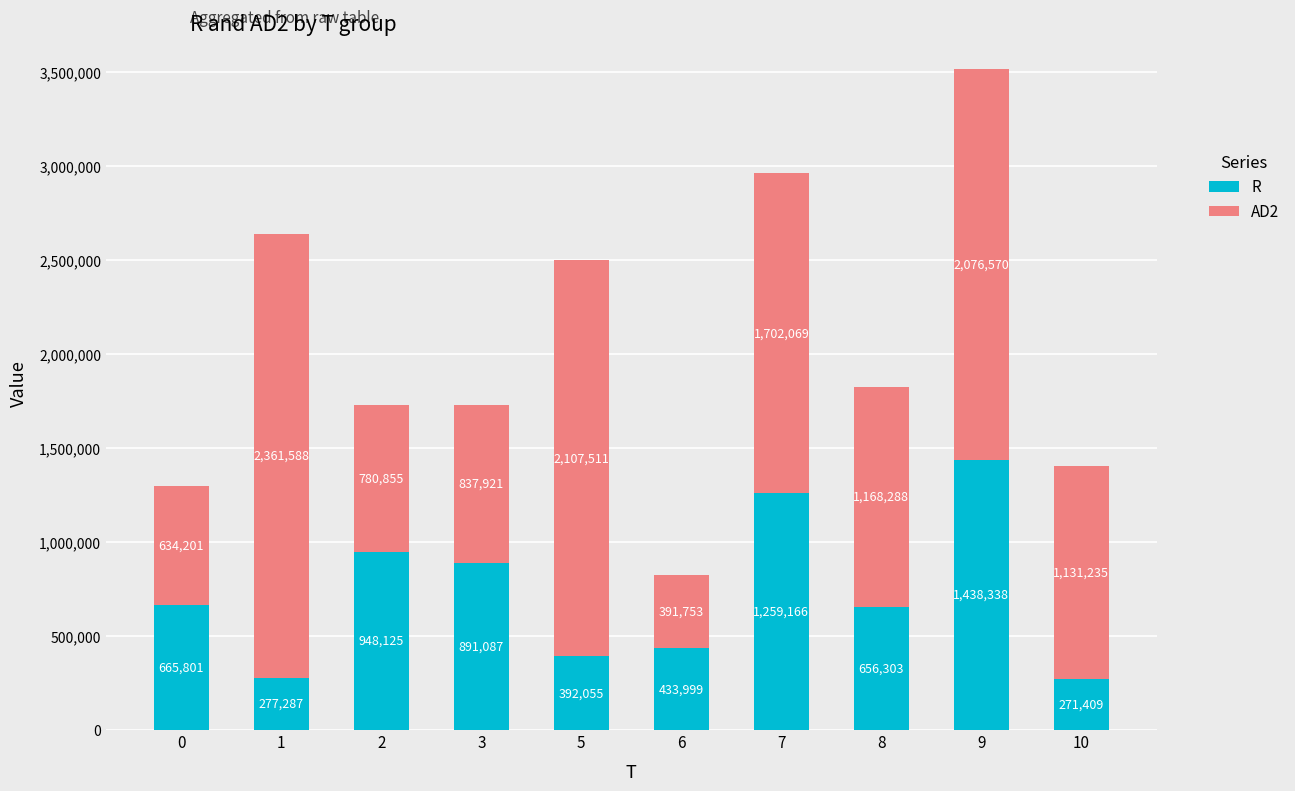

Rank the categories by R value from lowest to highest.

10, 1, 5, 6, 8, 0, 3, 2, 7, 9